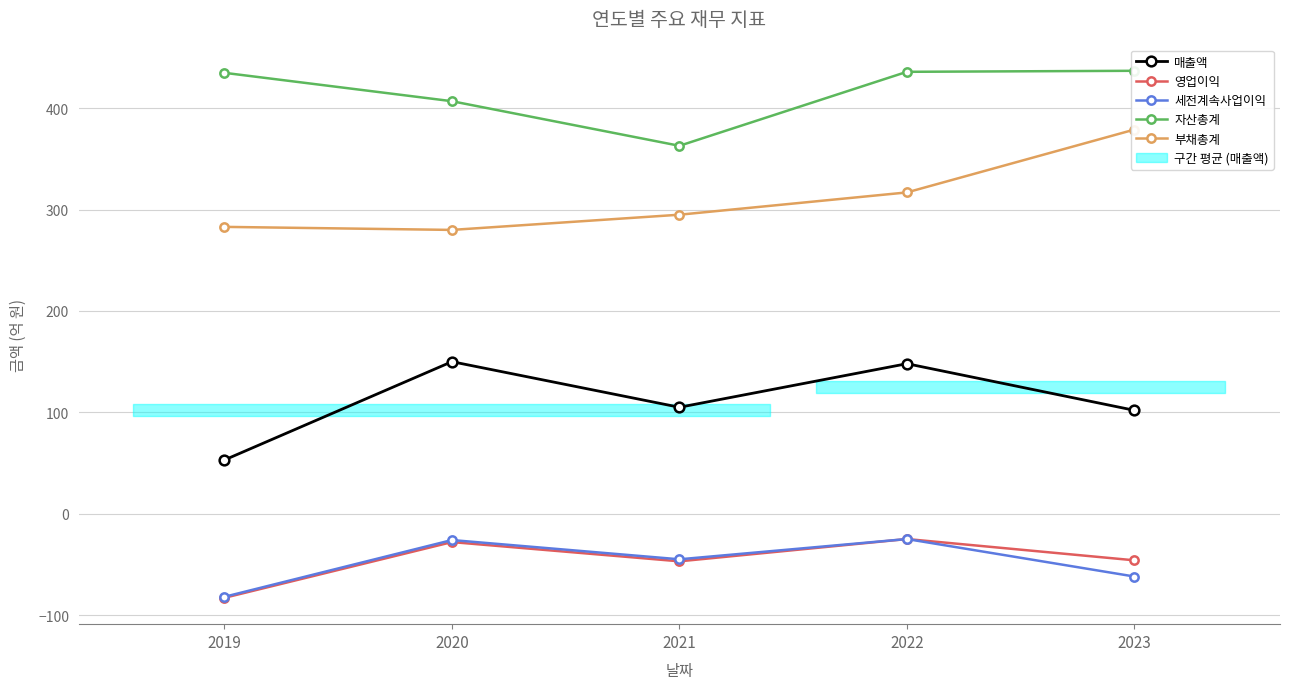

True or false: 매출액 and 세전계속사업이익 cross at least once.

False